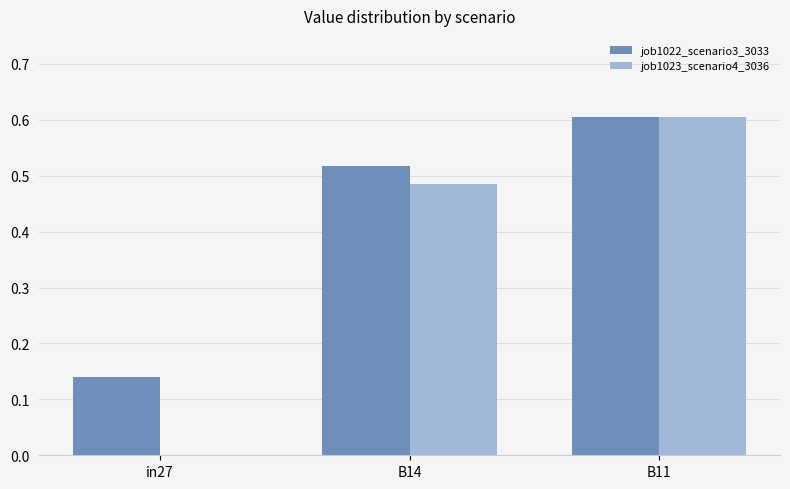

What are all the series names shown in the legend?

job1022_scenario3_3033, job1023_scenario4_3036